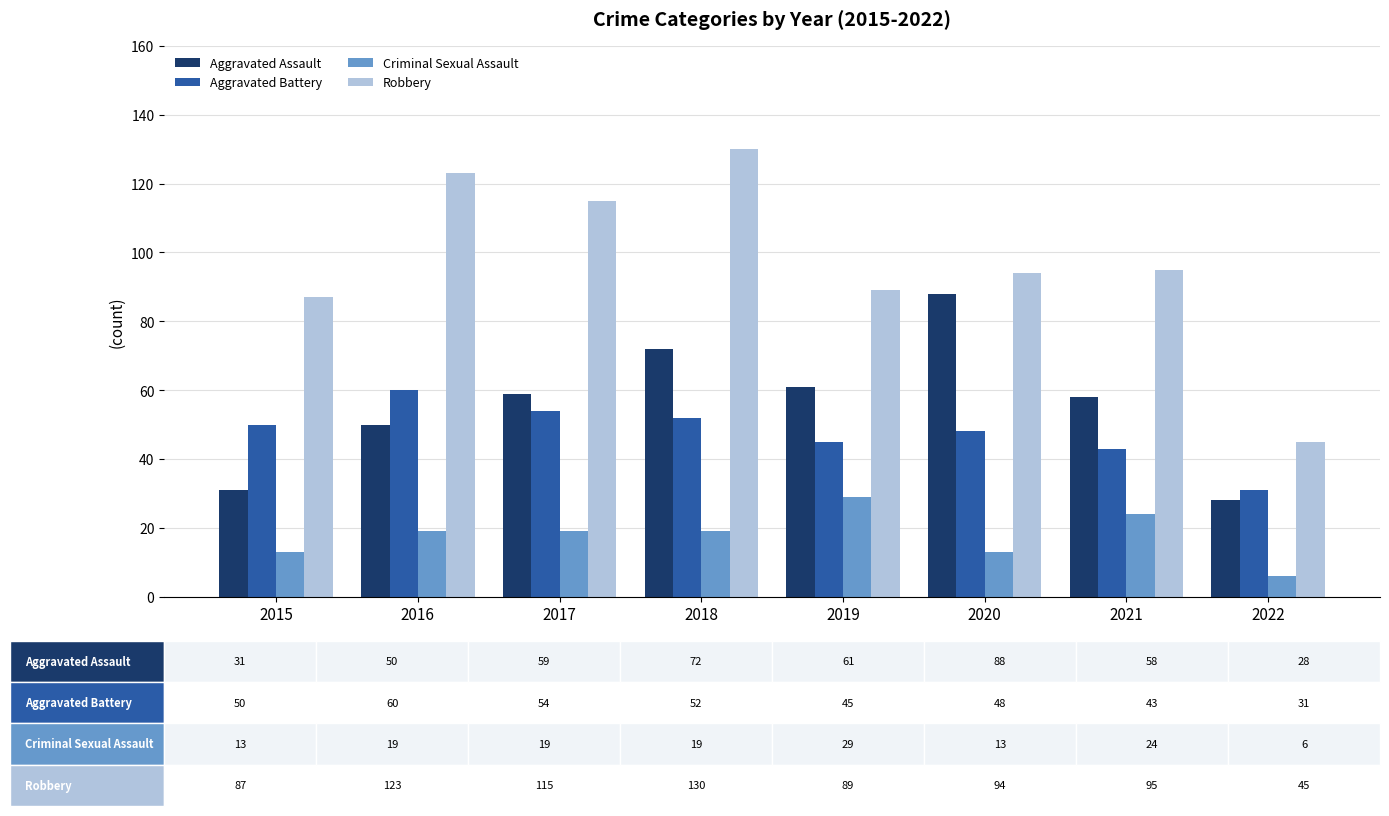

What are all the series names shown in the legend?

Aggravated Assault, Aggravated Battery, Criminal Sexual Assault, Robbery